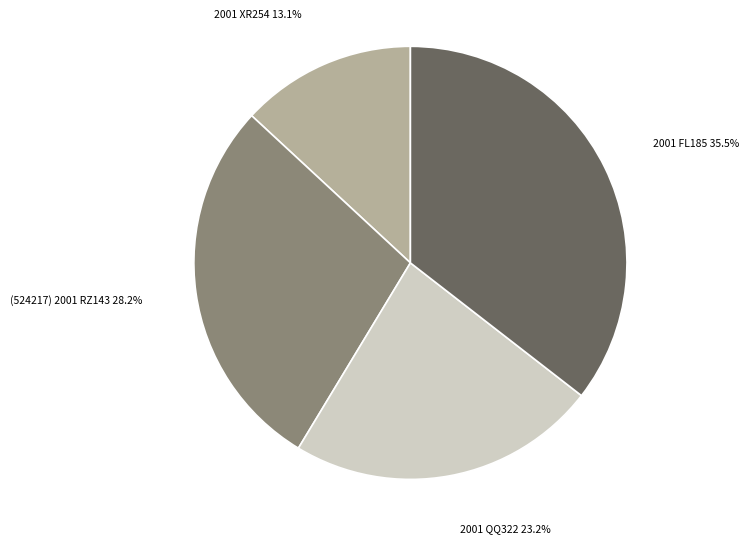

To the nearest percent, what is the difference between the largest and smallest slice percentages?

22%